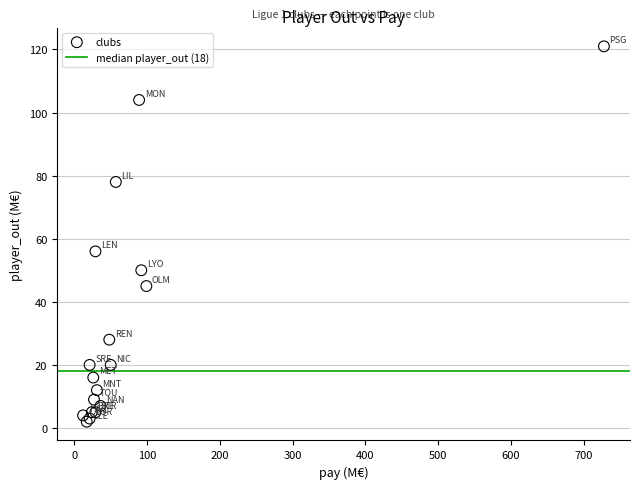

What Y value in the scatter plot is closest to 61?

56